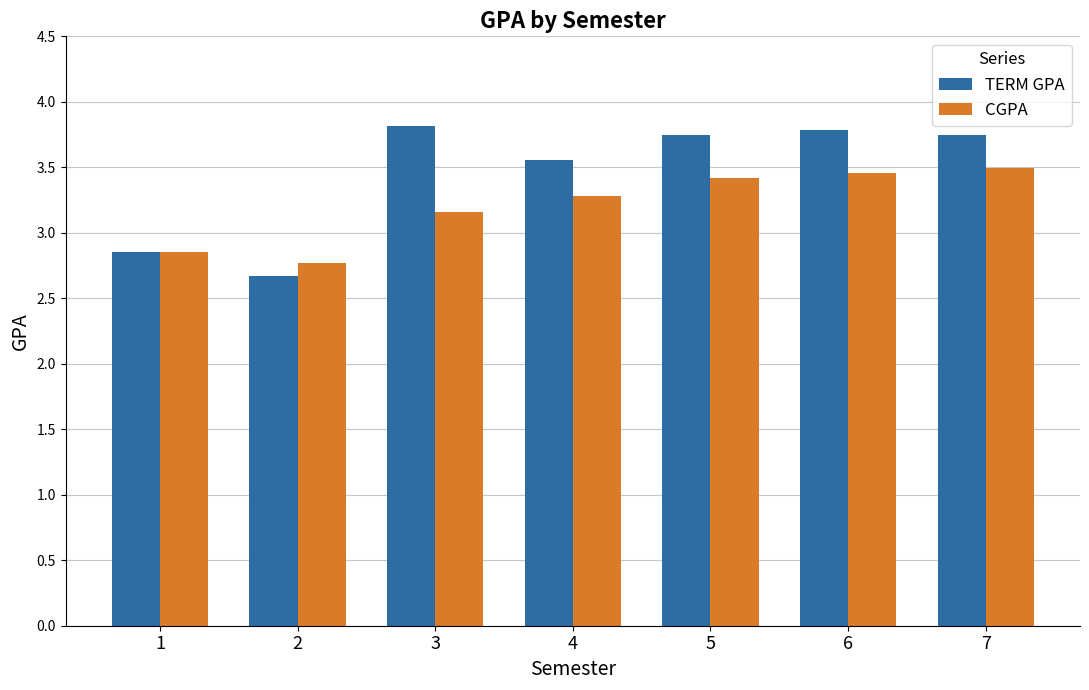

How many groups of bars are there?

7